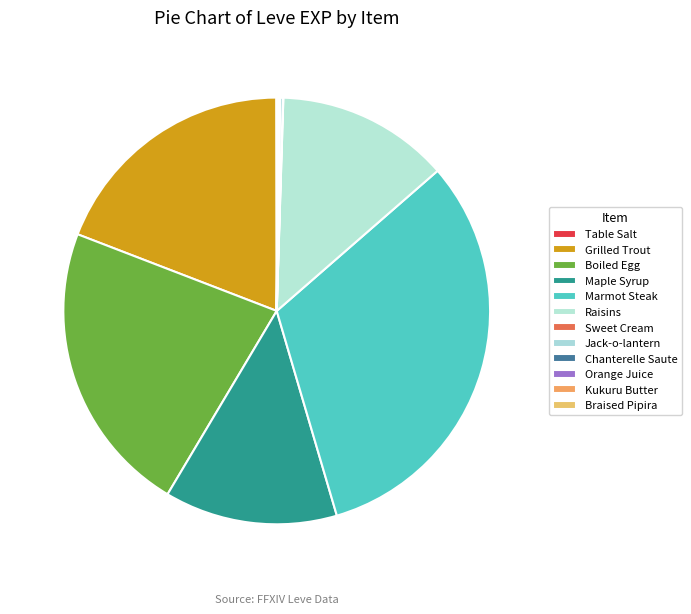

How many slices are in this pie chart?

12